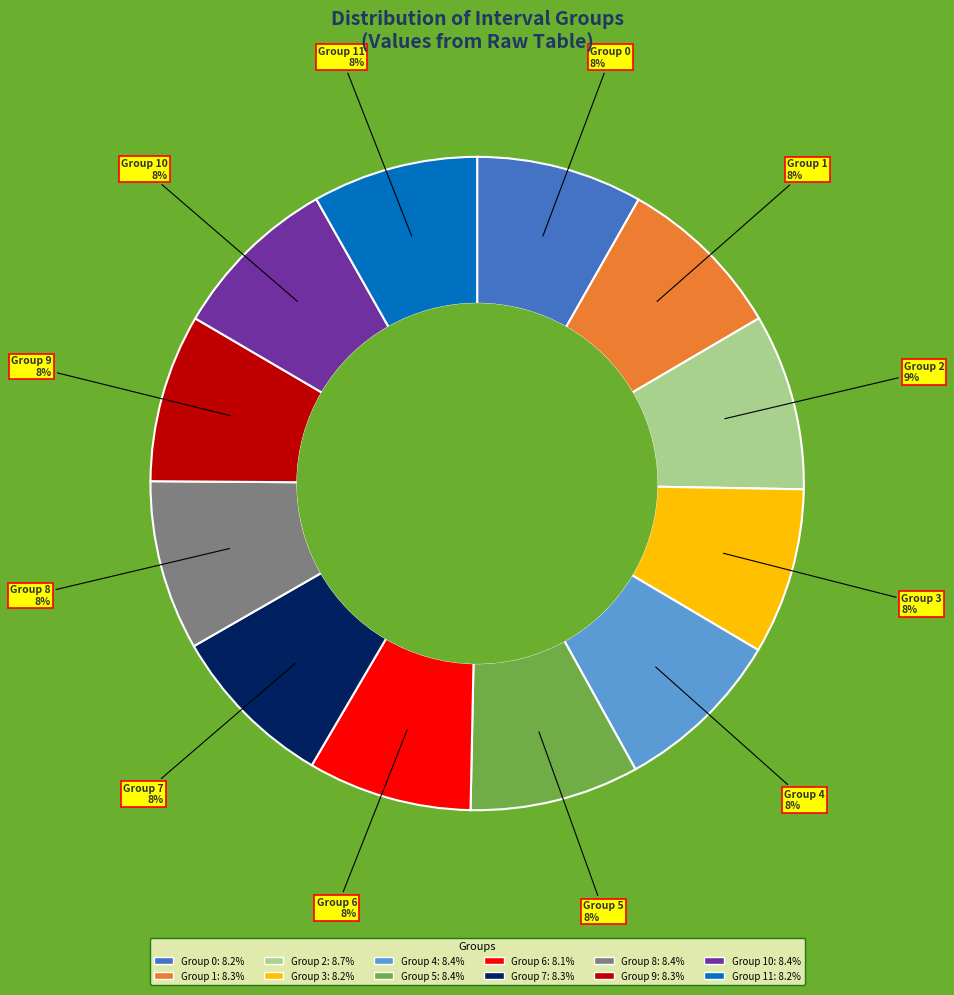

Does any single category account for the majority?

No